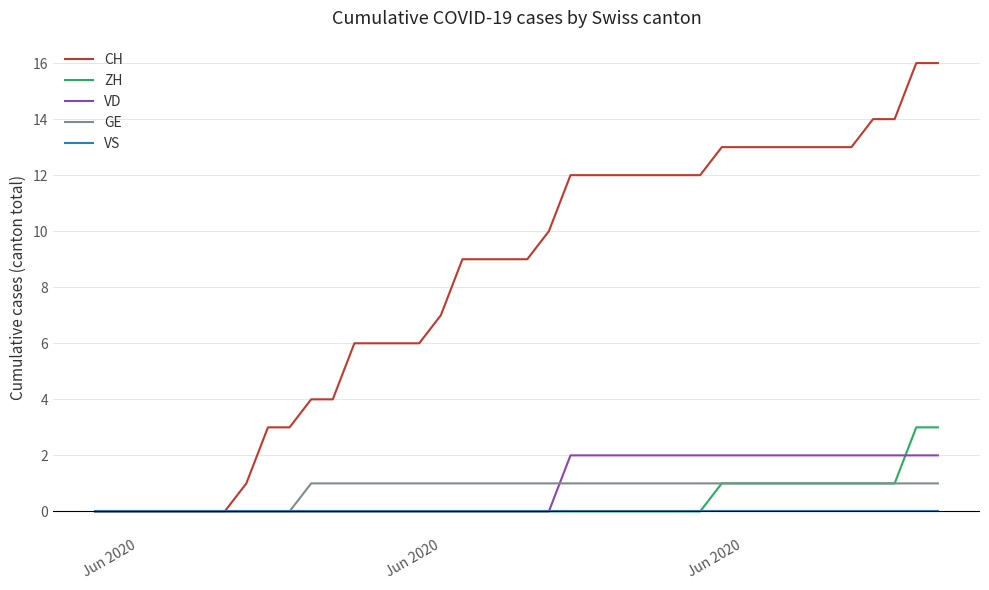

Rank the series by their maximum value, from lowest to highest.

VS, GE, VD, ZH, CH